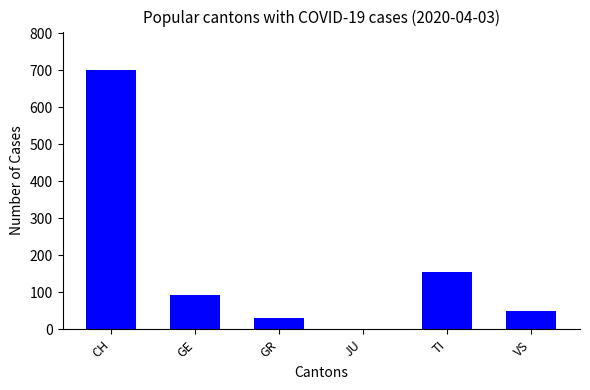

The value at CH is 700. True or false?

True